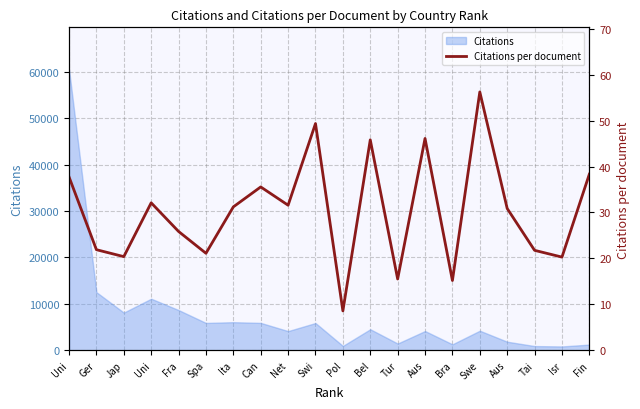

List the labels in order of value, smallest first.

Pol, Bra, Tur, Isr, Jap, Spa, Tai, Ger, Fra, Aus, Ita, Net, Uni, Can, Uni, Fin, Bel, Aus, Swi, Swe